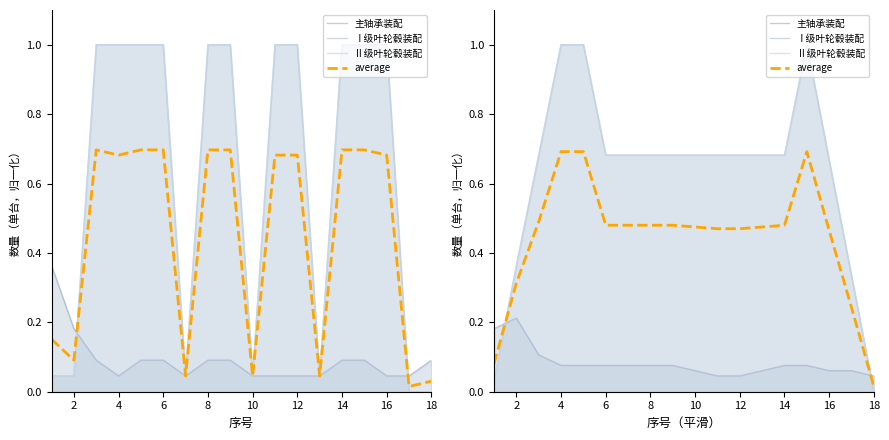

Is the value of Ⅰ级叶轮毂装配 at 10 greater than the value of 主轴承装配 at 12?

Yes